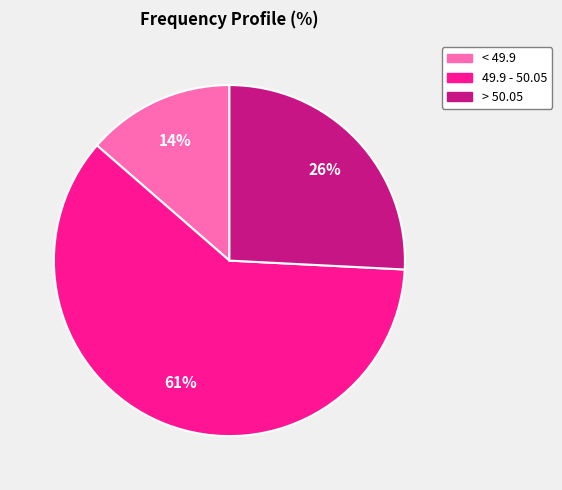

Combined, do > 50.05 and < 49.9 account for over 50%?

No